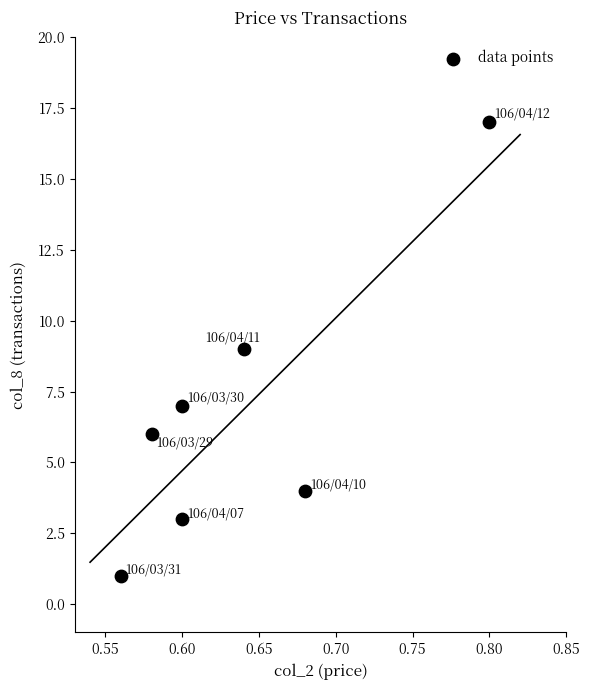

What is the range of Y values (max minus min)?

16